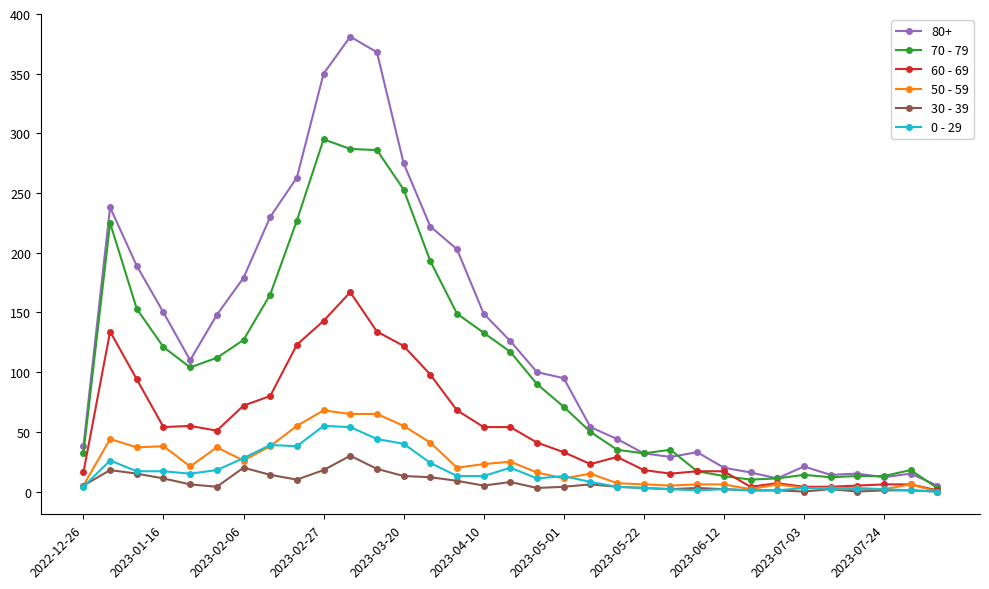

What is the maximum value shown in the chart?

381